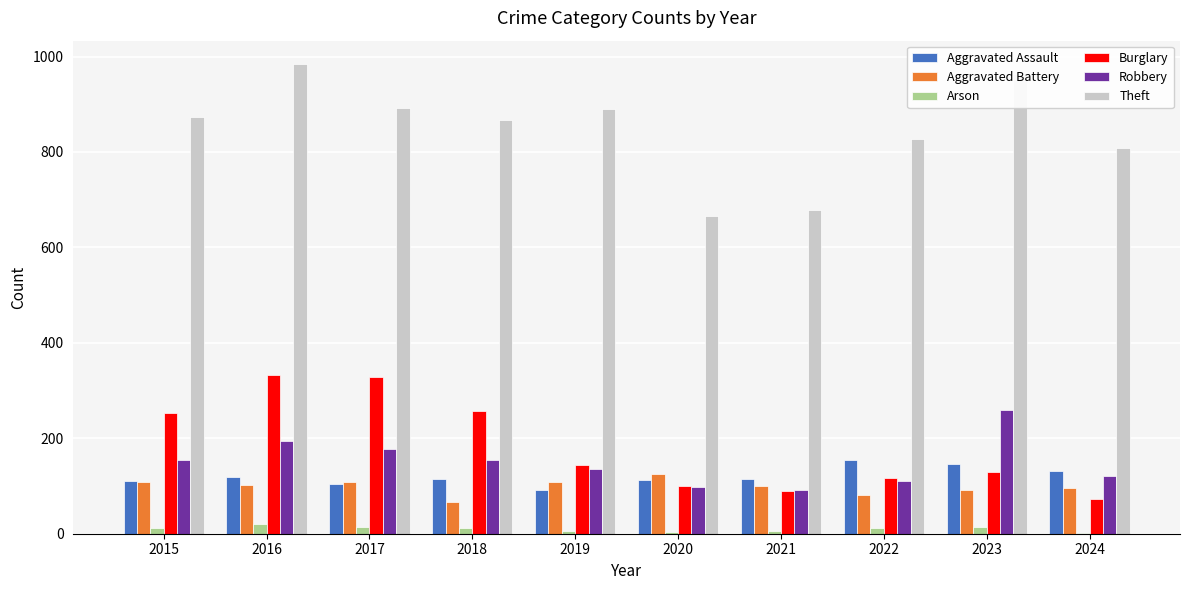

What is the highest value of the Robbery series?

260